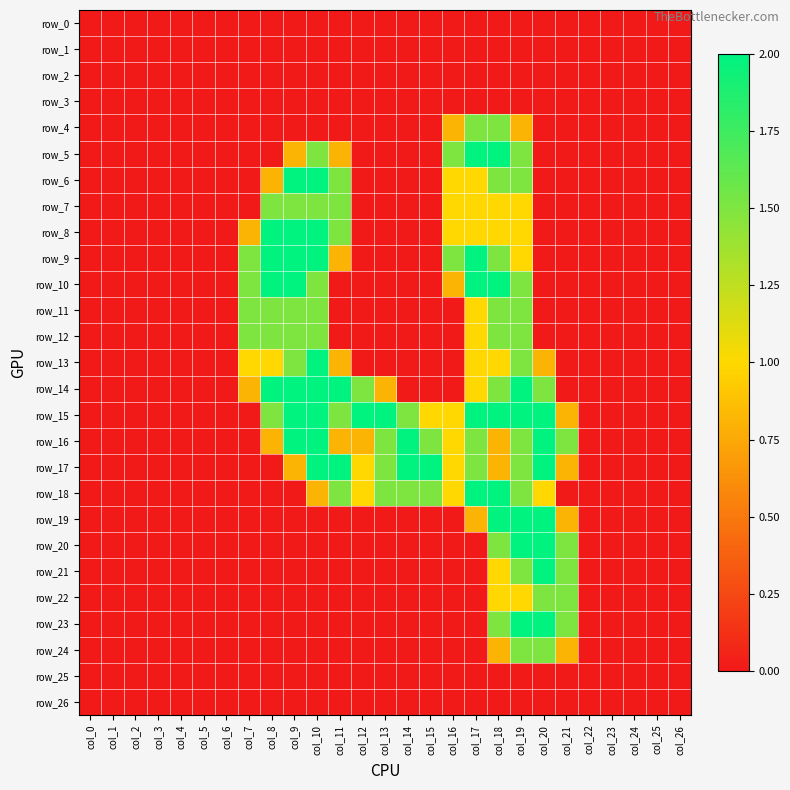

Is it true that row_21 equals 0.0 at col_3?

True